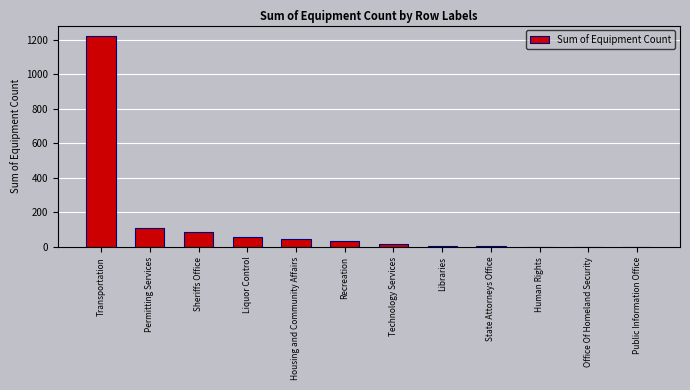

Which has a higher value, Public Information Office or Housing and Community Affairs?

Housing and Community Affairs